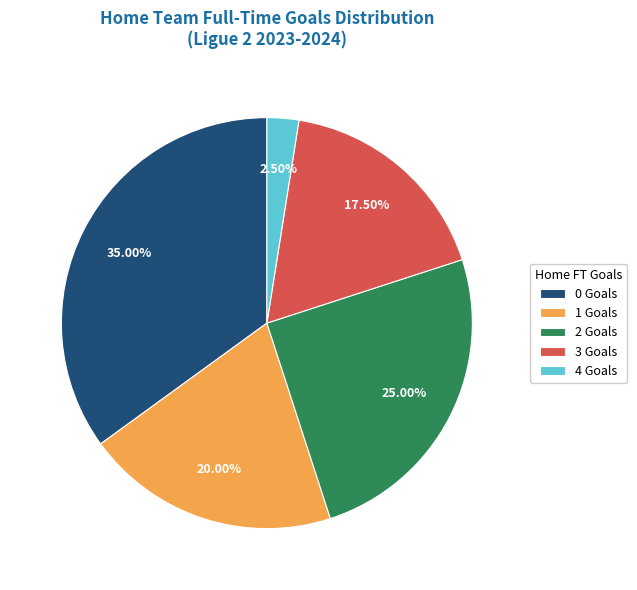

Is the sum of 1 Goals and 0 Goals greater than half?

Yes